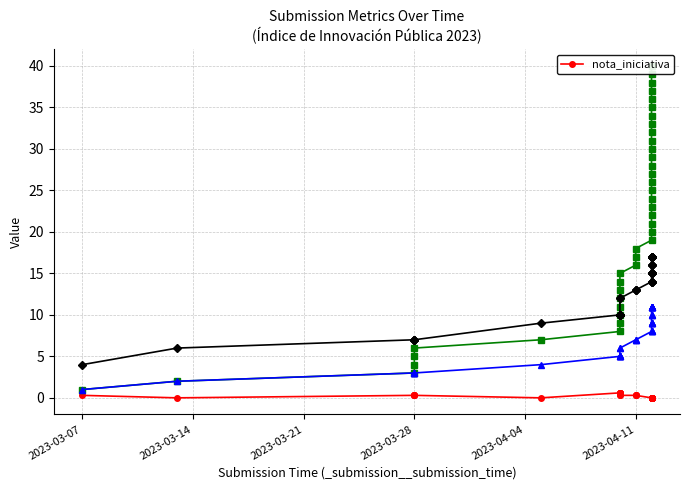

Count the number of categories in the chart.

40